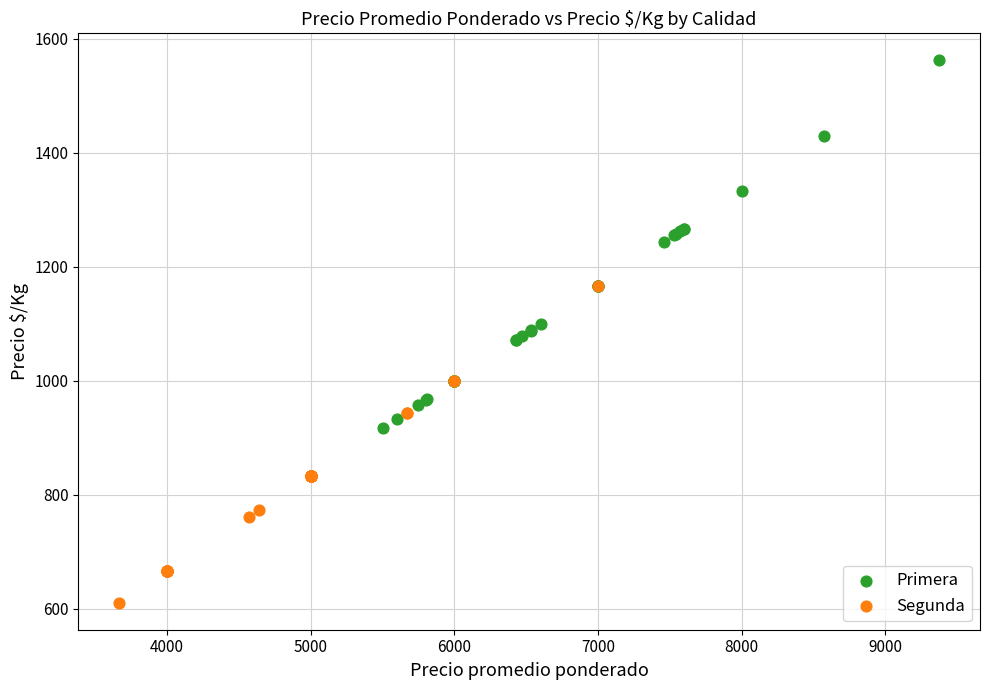

Which series reaches the maximum Y coordinate?

Primera